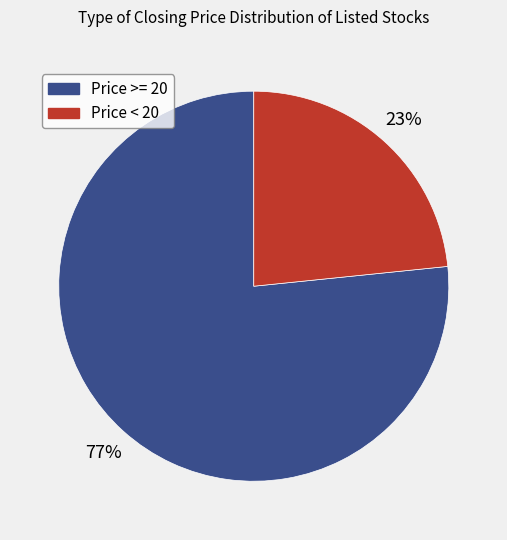

Is there a majority slice in this chart?

Yes